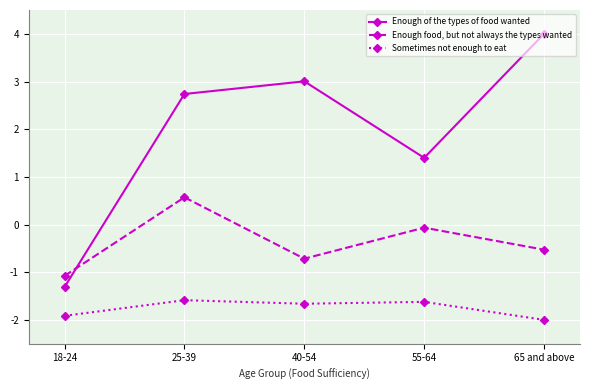

At how many categories does at least one series exceed 0?

4